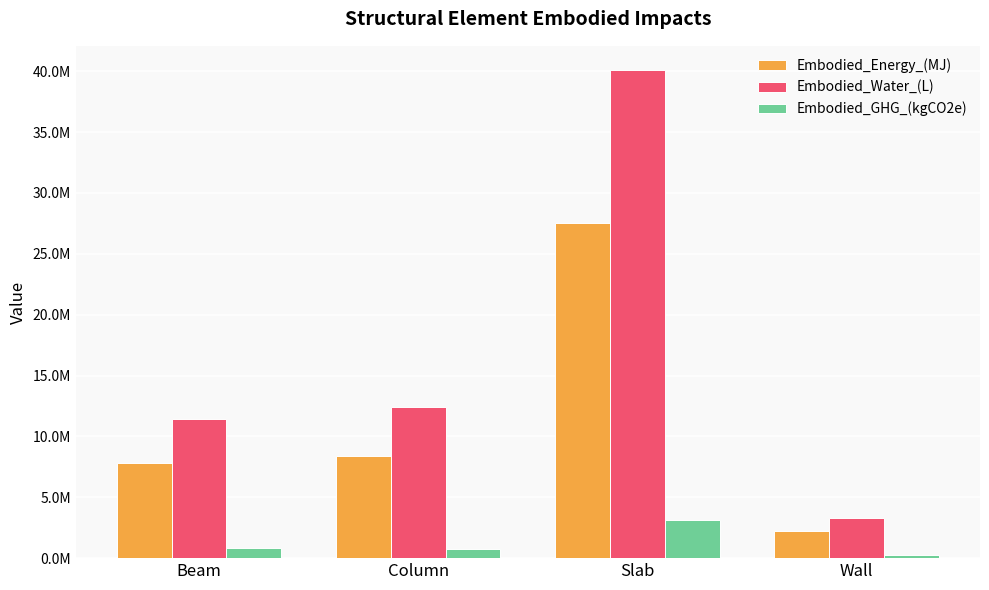

What is the label of the 2nd bar from the right?

Slab